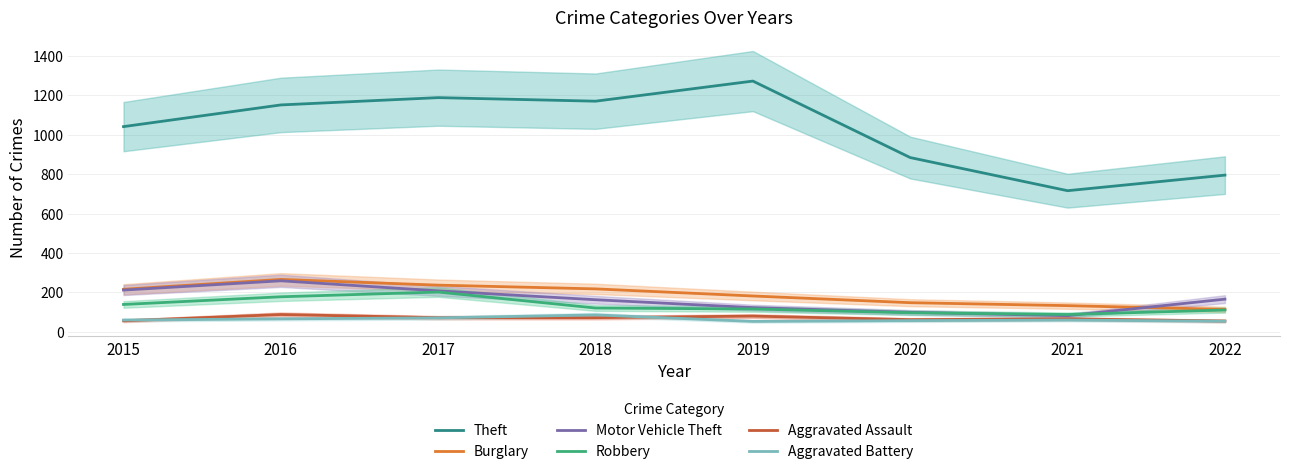

True or false: Robbery and Aggravated Battery cross at least once.

False